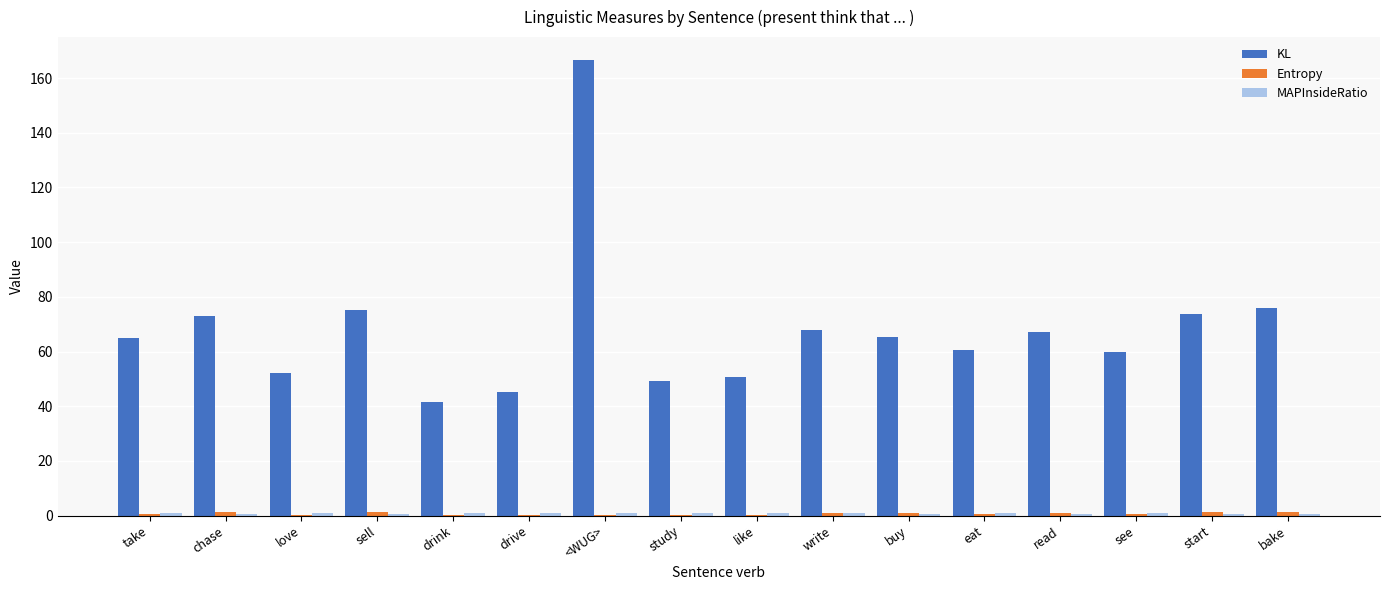

Which series has the largest total across all categories?

KL